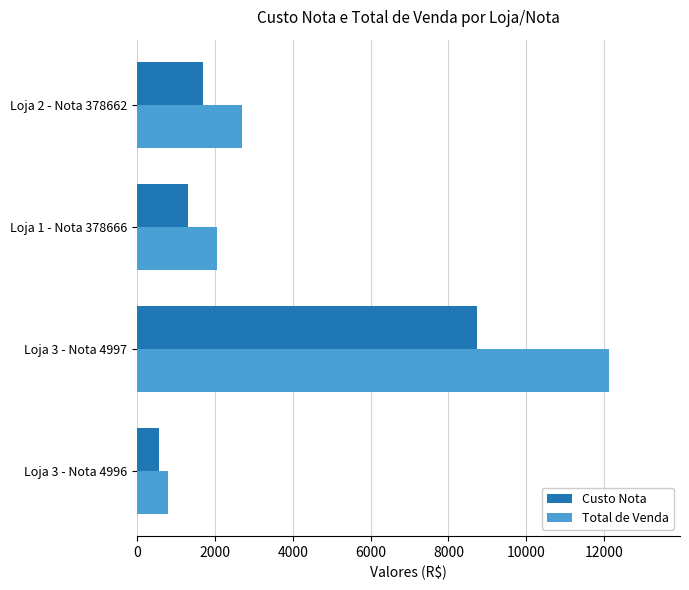

Which category has the highest value across all series?

Loja 3 - Nota 4997